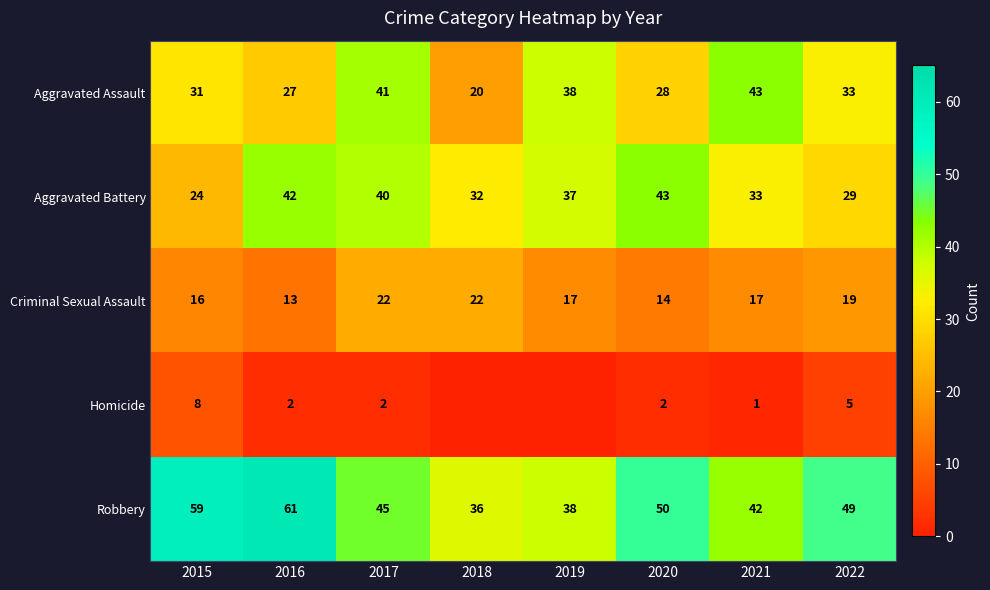

What is the total value across all series at 2017?

150